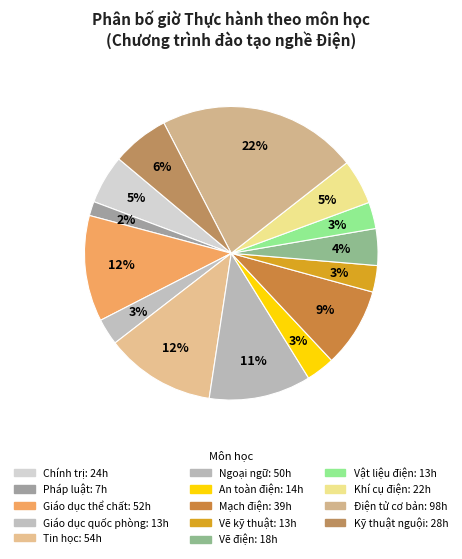

What is the smallest slice in the pie chart?

Pháp luật